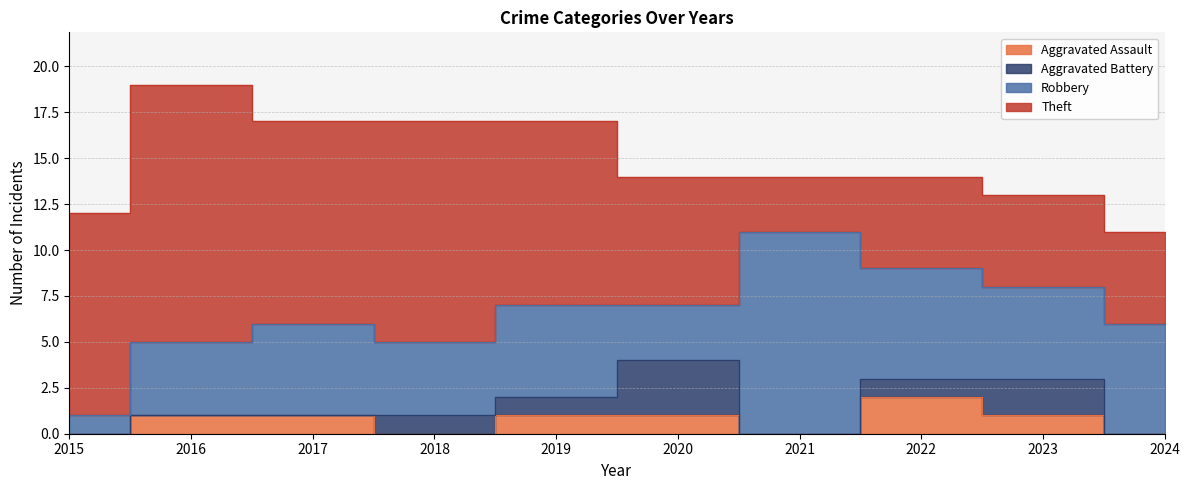

True or false: Aggravated Assault and Theft cross at least once.

False